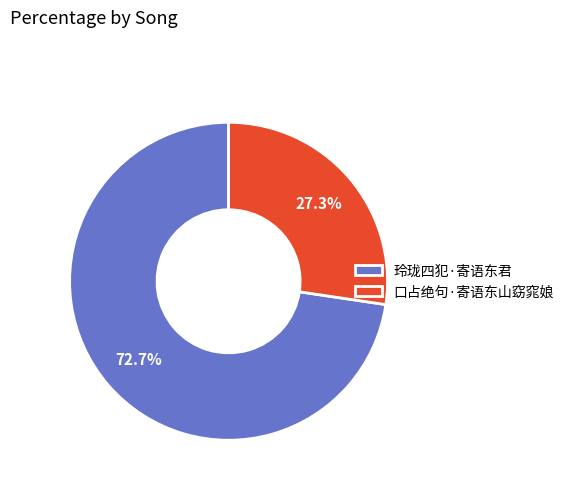

To the nearest percent, what is the combined percentage of 玲珑四犯·寄语东君 and 口占绝句·寄语东山窈窕娘?

100%